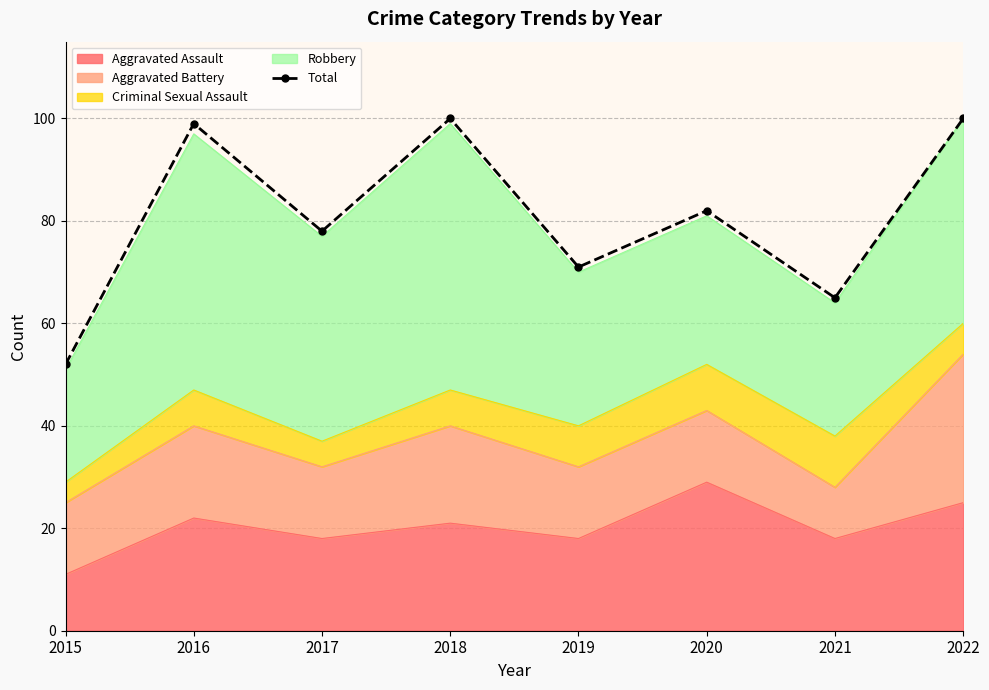

How many interior local peaks (higher than both neighbors) does the data have?

3